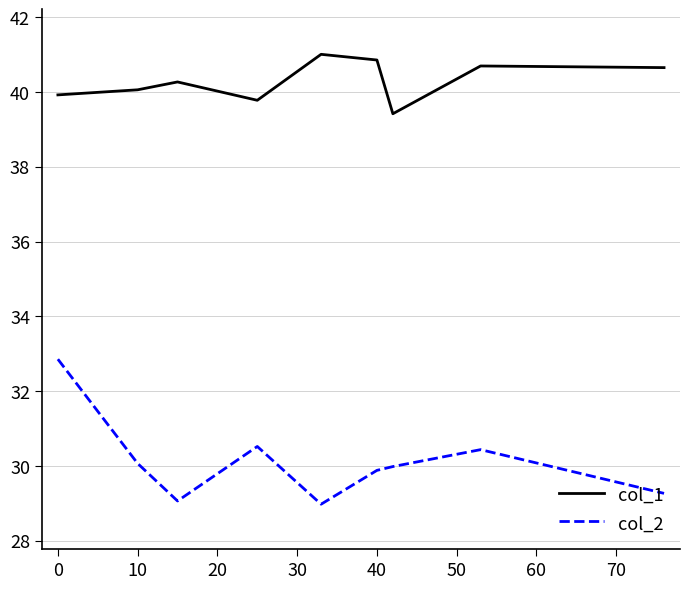

True or false: col_2 and col_1 intersect in this chart.

False